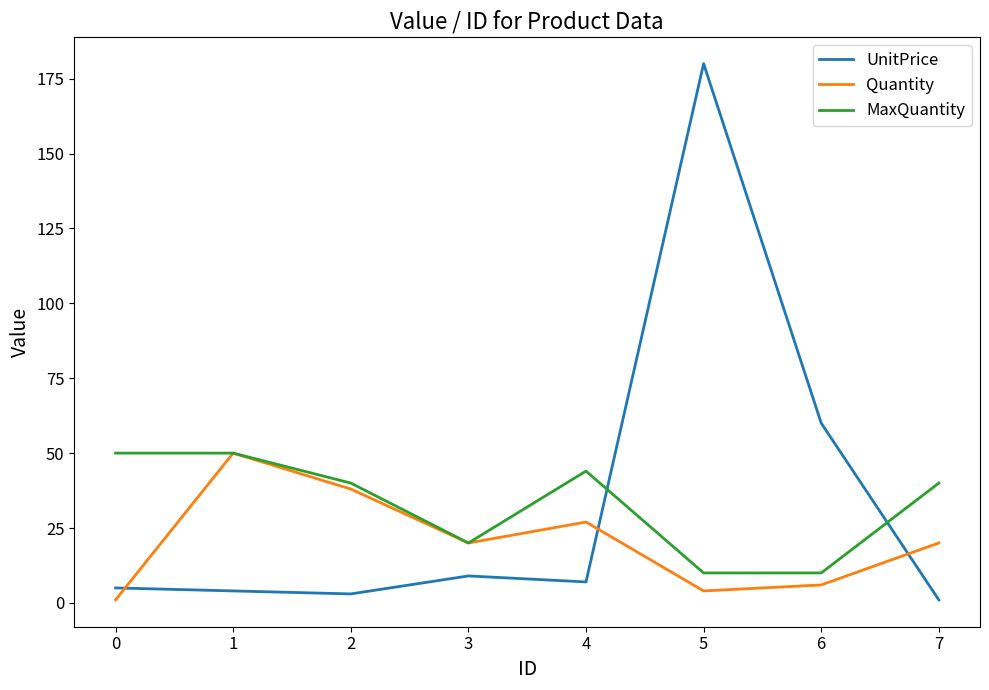

True or false: Quantity has a value of 45 at 4.

False